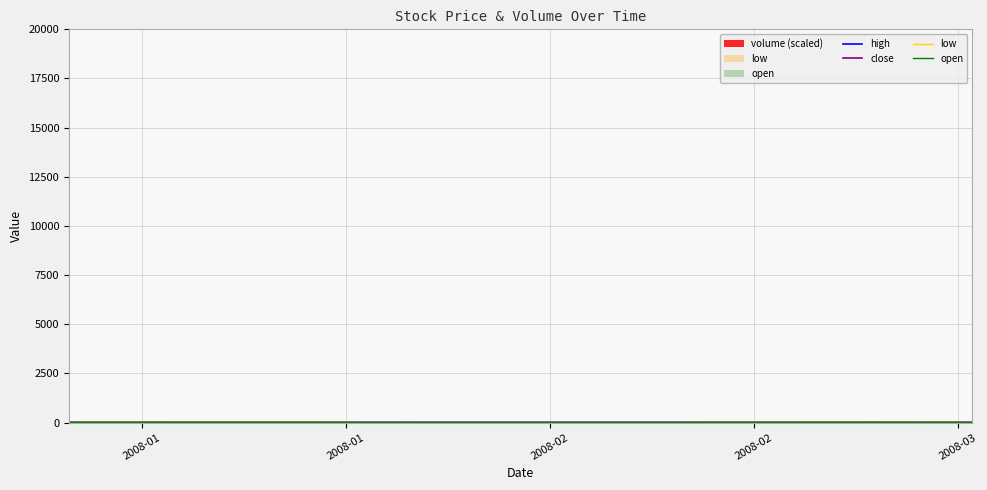

What is the difference between the maximum and minimum values in the close series?

3.1